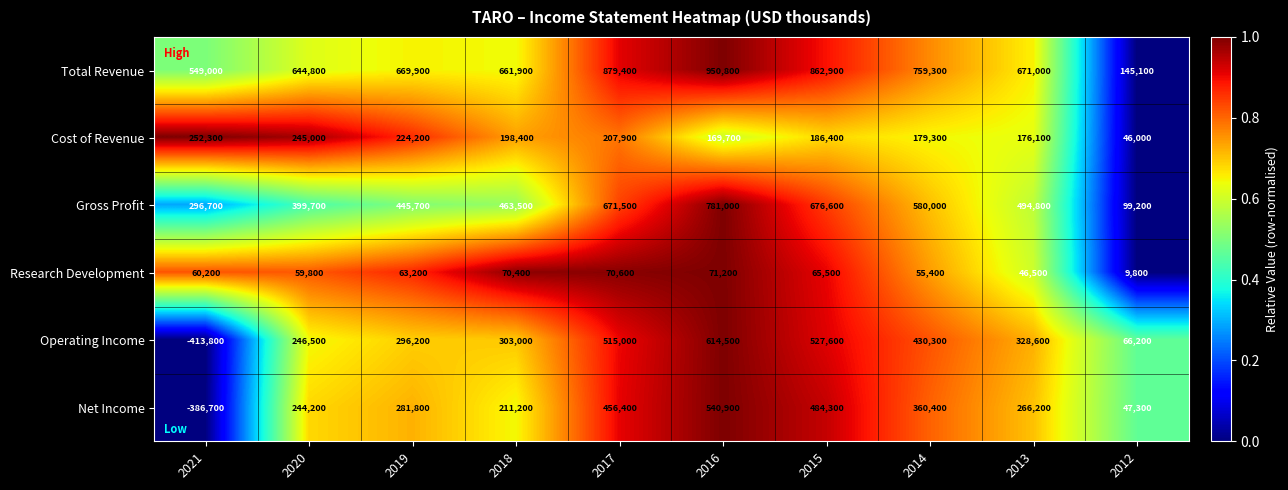

At which category does the chart reach its minimum across all series?

2021